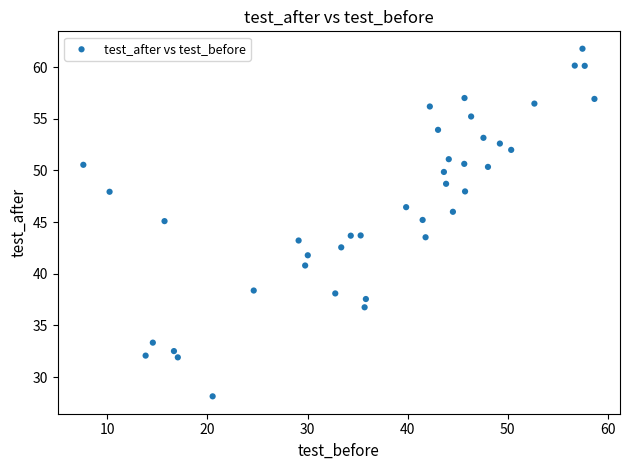

What is the range of X values (max minus min)?

51.0